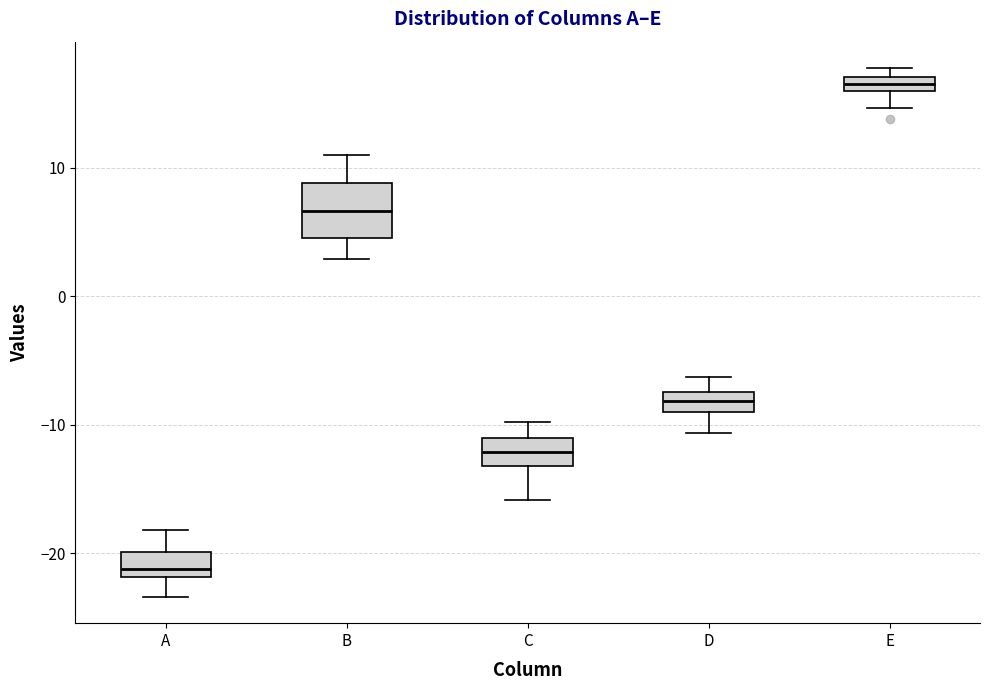

Comparing the boxes themselves (not the whiskers), which one is the tallest?

B